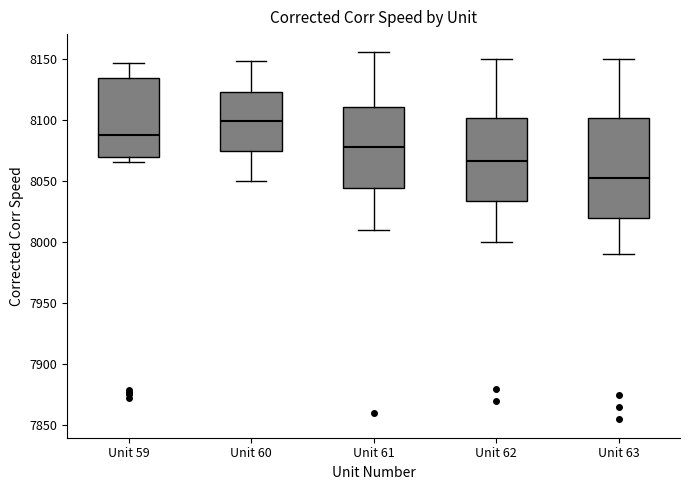

Which box's median line is the lowest?

Unit 63